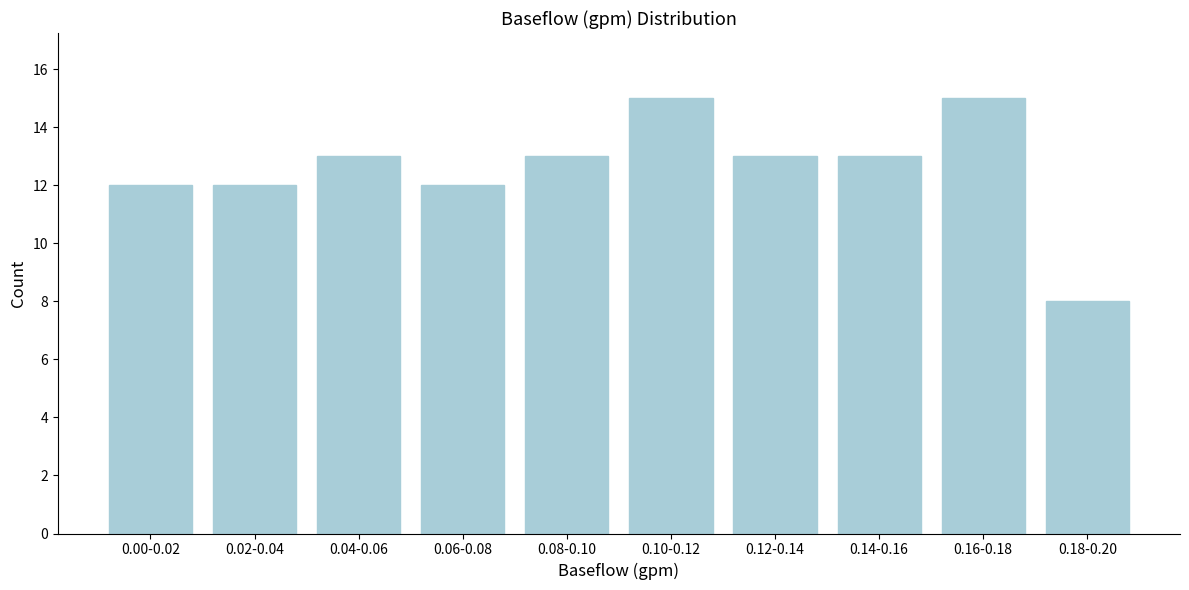

Reading left to right, what are all the values shown in this chart?

12	12	13	12	13	15	13	13	15	8